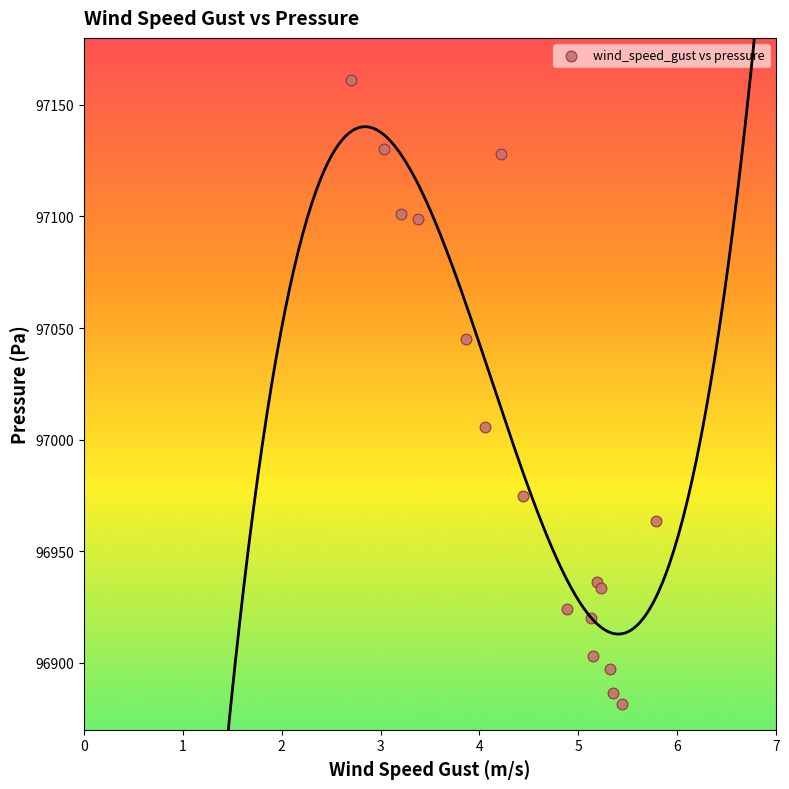

What Y value in the scatter plot is closest to 97021?

97005.7